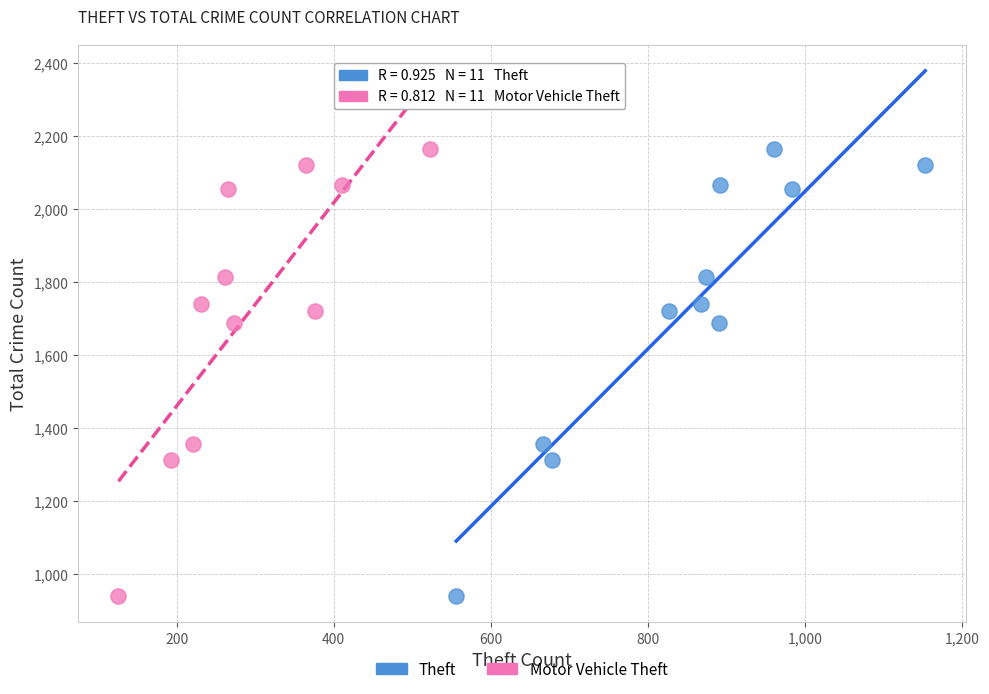

What are all the series names shown in the legend?

Theft, Motor Vehicle Theft